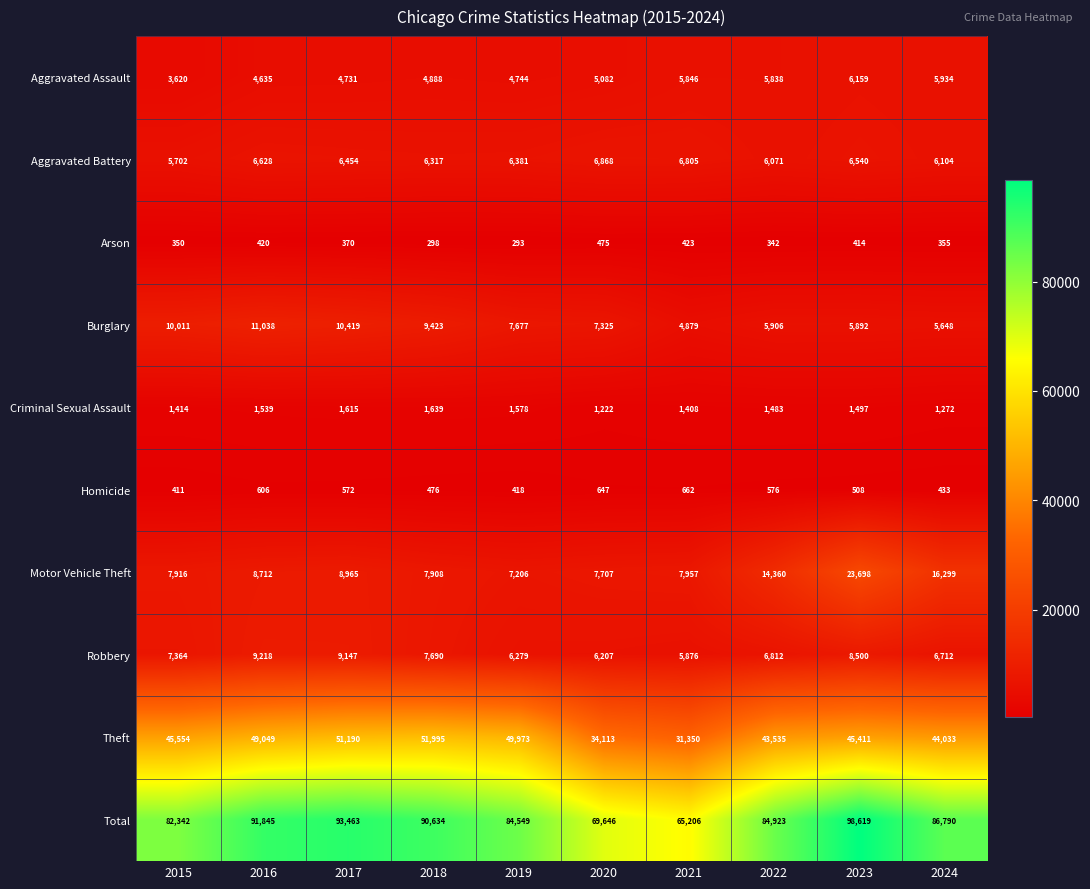

At which category does the chart reach its minimum across all series?

2019